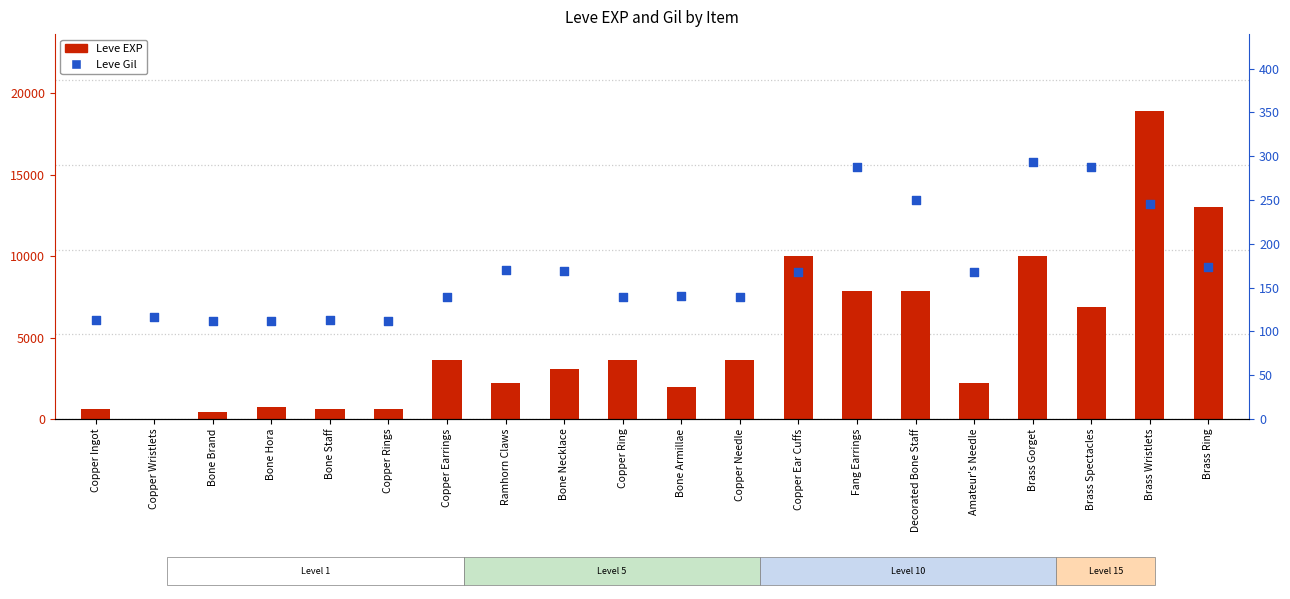

Is the value of Leve EXP at Bone Hora greater than the value of Leve Gil at Brass Wristlets?

Yes